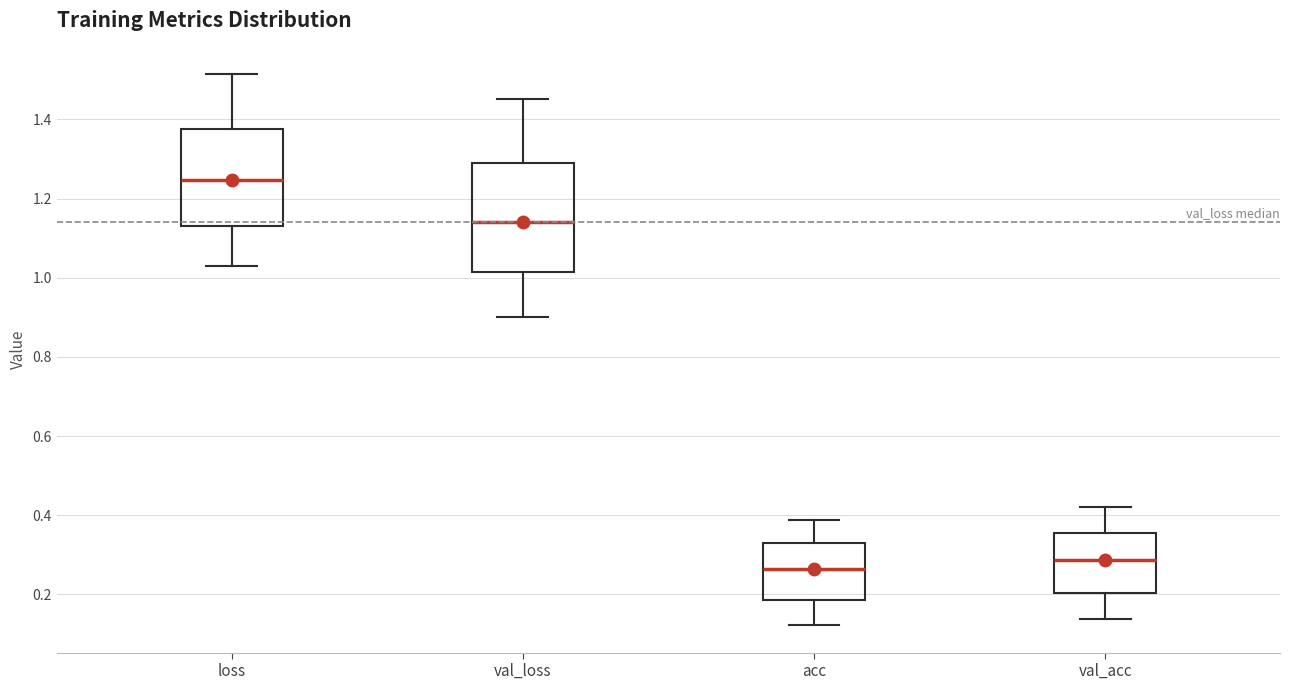

Which box's median line is the lowest?

acc